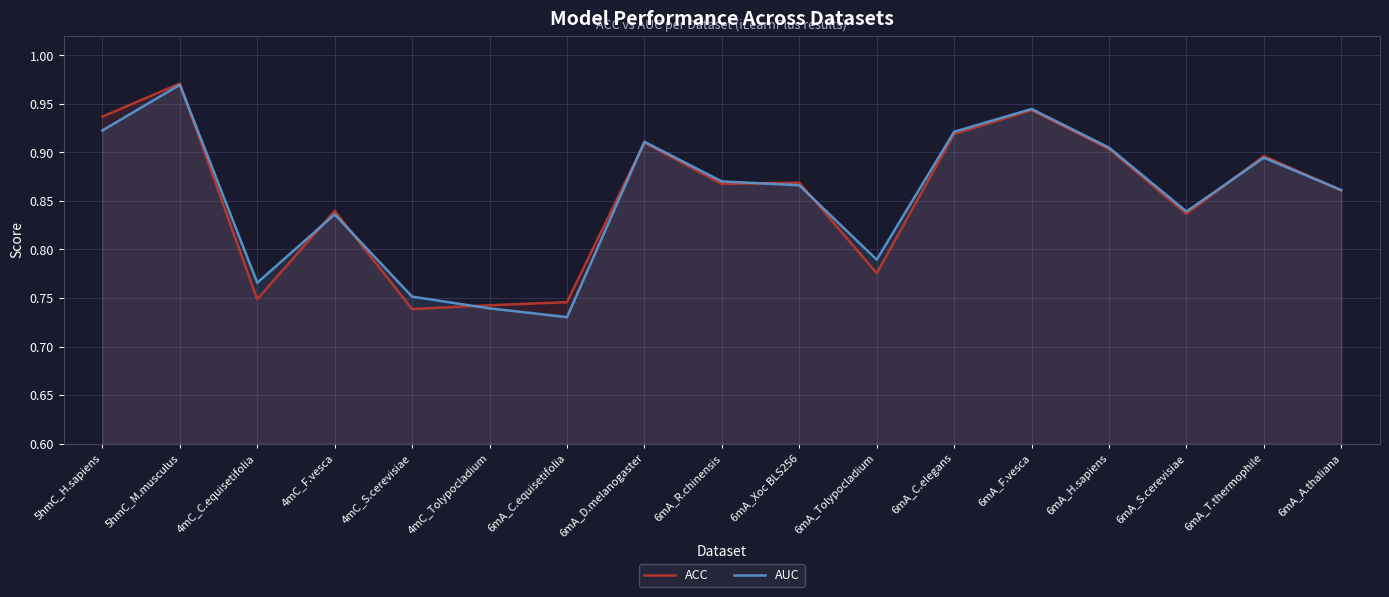

Count the ACC values in the range 0 to 1.

17